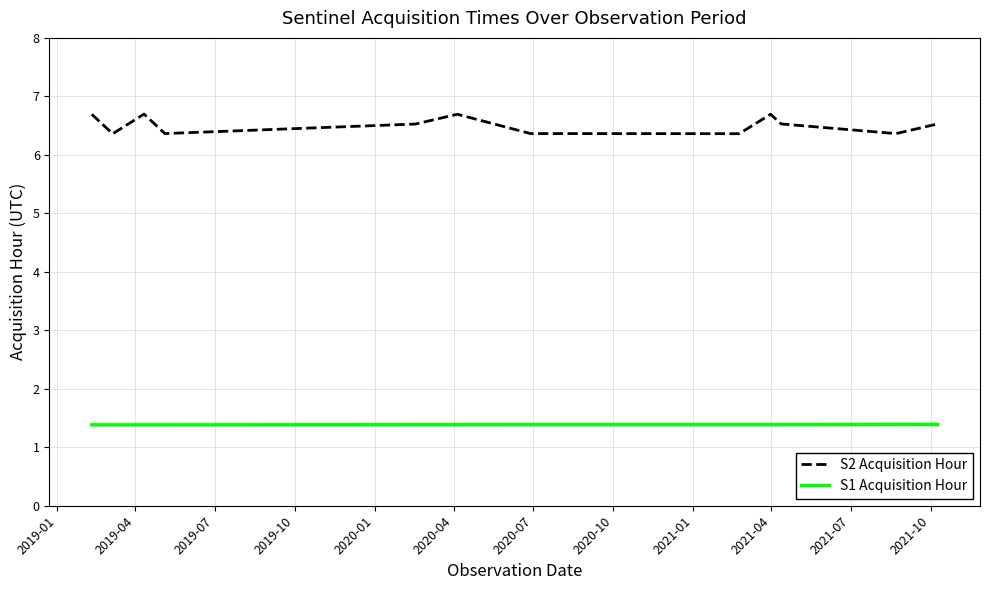

List the series in order of their overall mean, highest first.

S2 Acquisition Hour, S1 Acquisition Hour